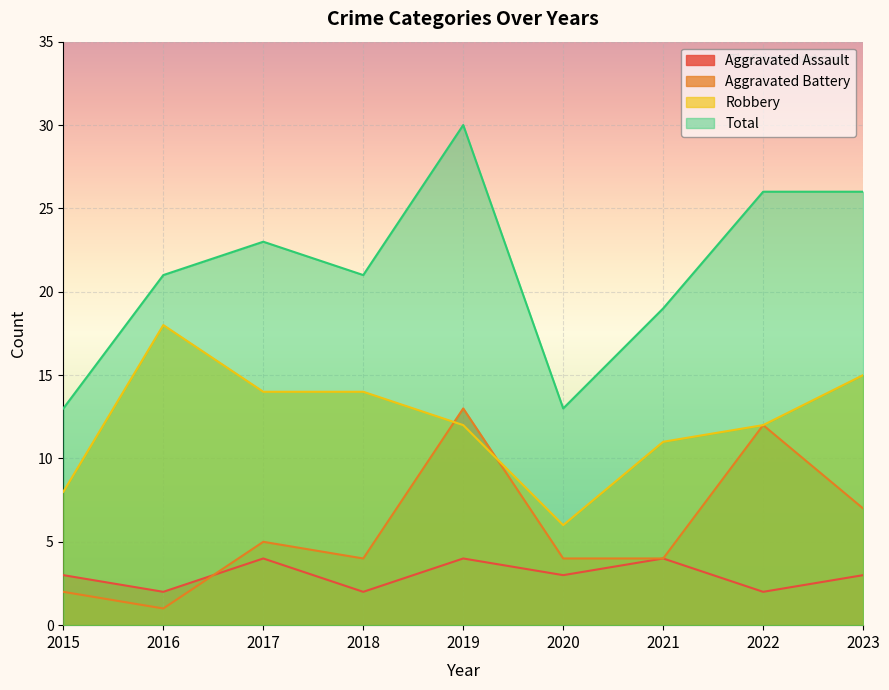

What are all the series names shown in the legend?

Aggravated Assault, Aggravated Battery, Robbery, Total